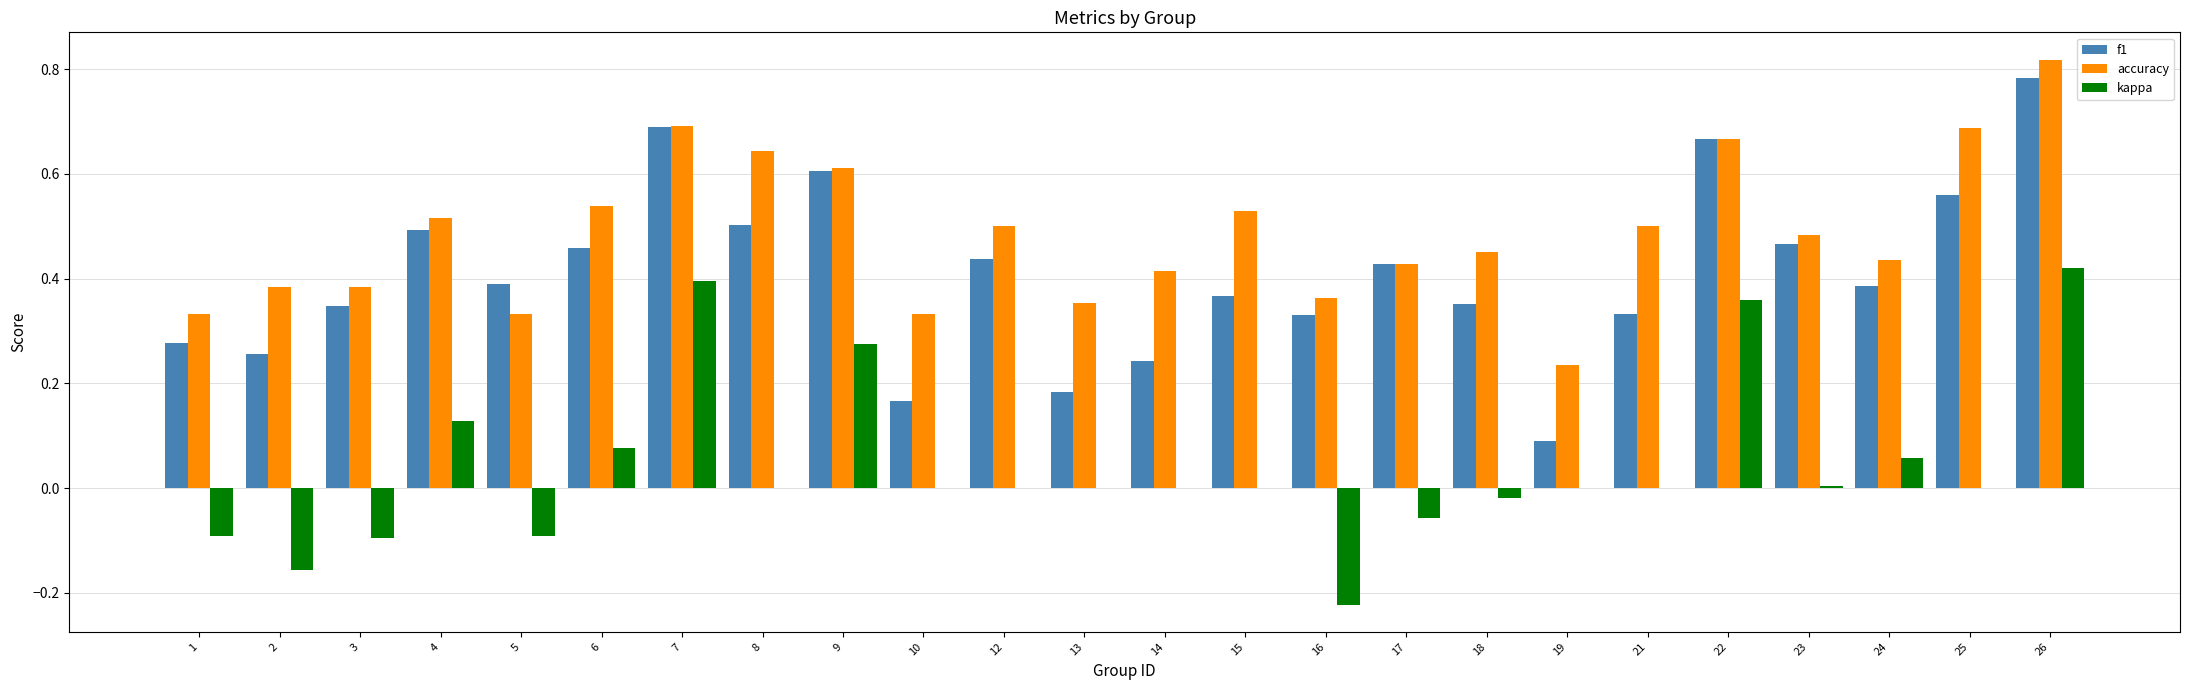

What is the sum of all f1 values?

9.8